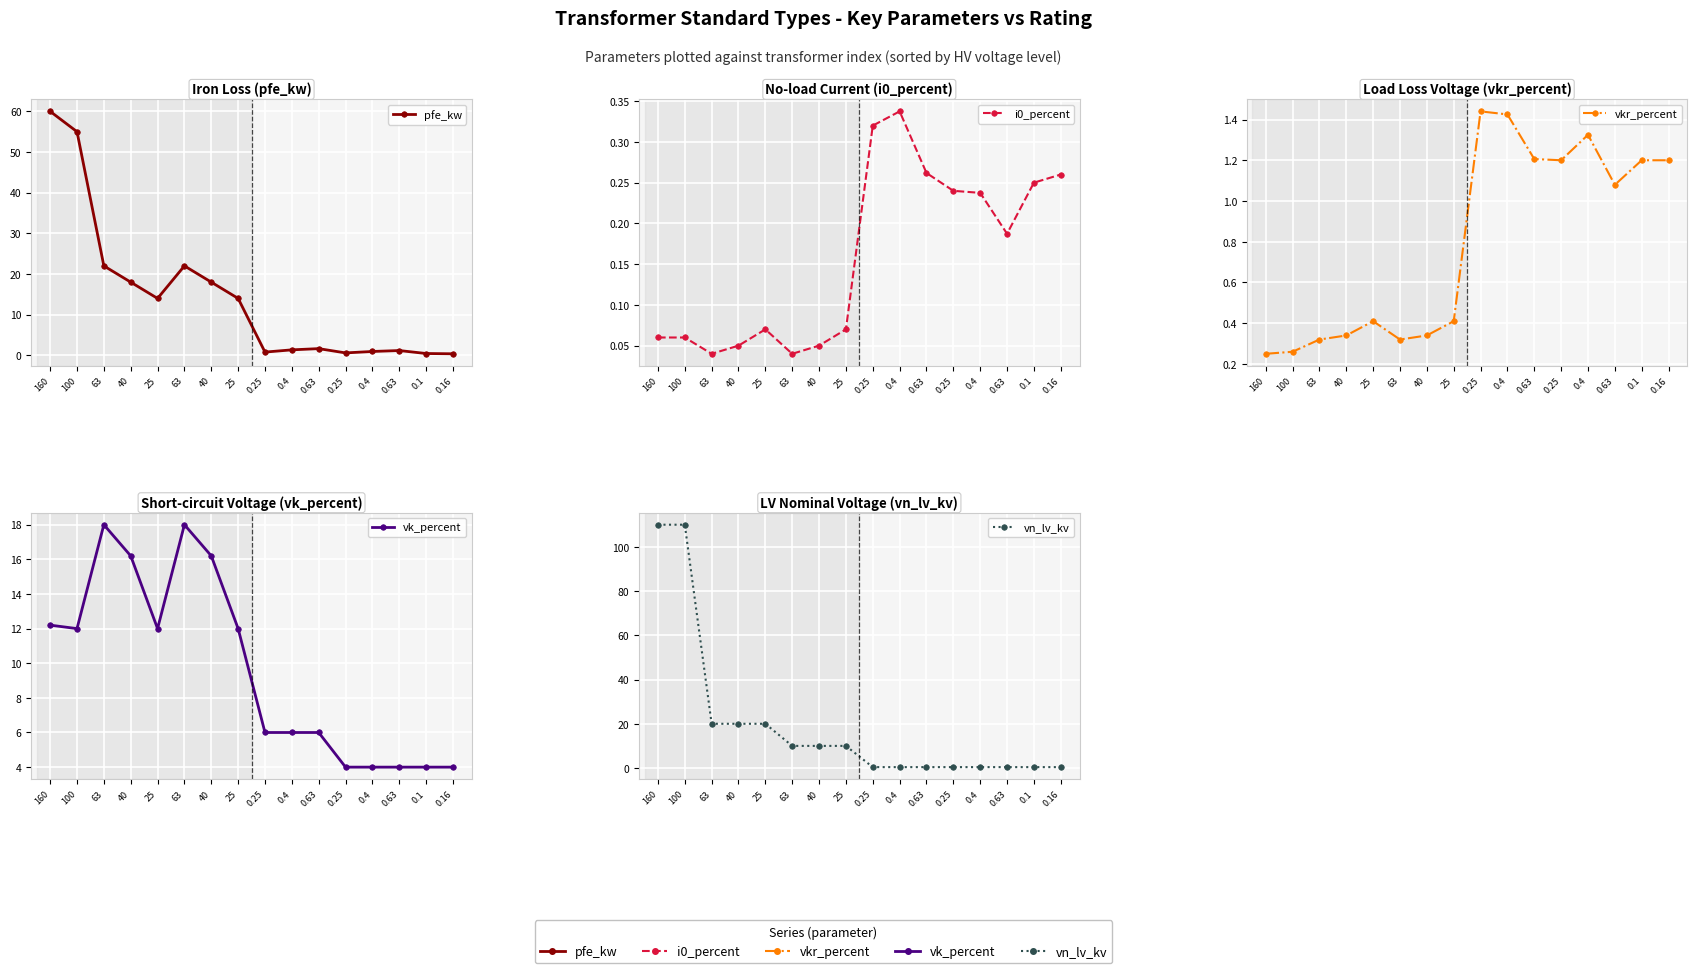

Is it true that vkr_percent equals 1.4 at 0.4?

True